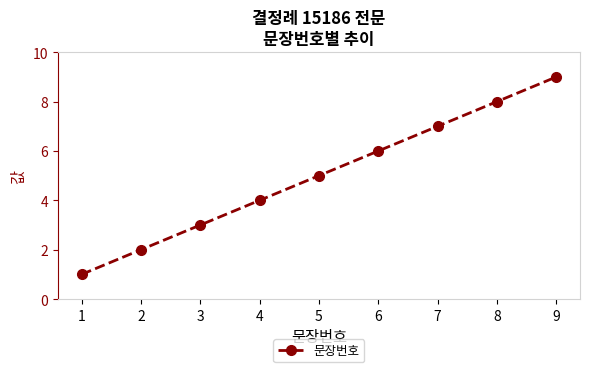

Reading left to right, list all the values displayed in this chart.

1	2	3	4	5	6	7	8	9